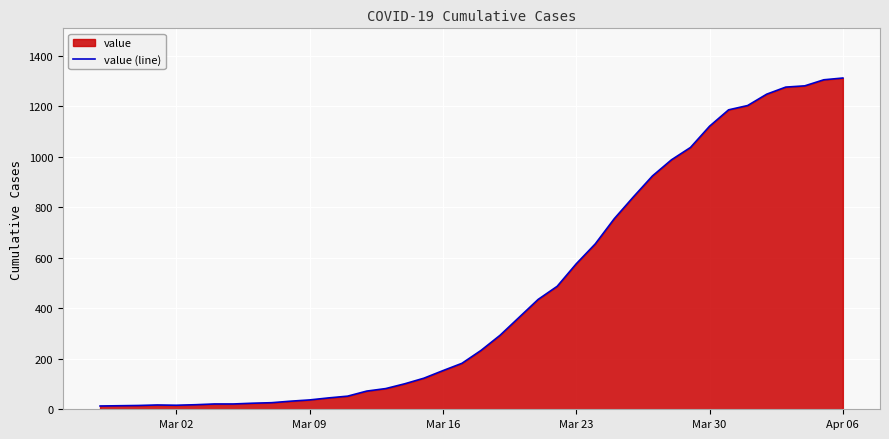

What is the smallest value displayed?

13